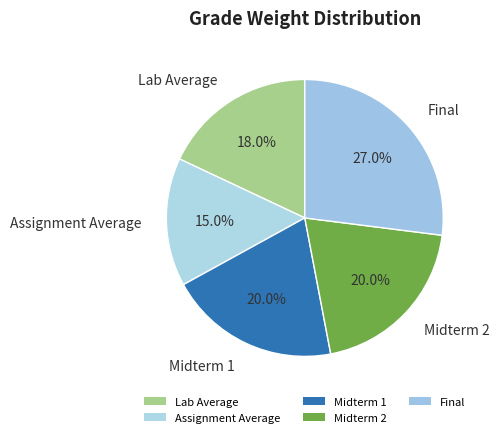

How many slices are in this pie chart?

5